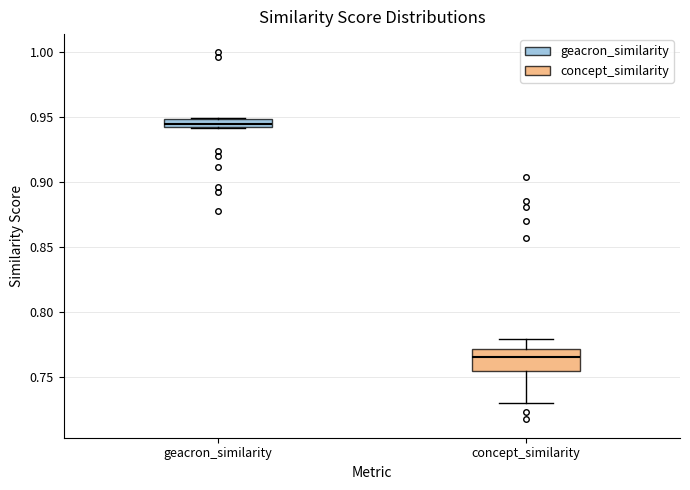

Where is the upper edge of the box for concept_similarity on the y-axis? The values are not printed on the chart, so give them approximately, as read against the axis.

0.770